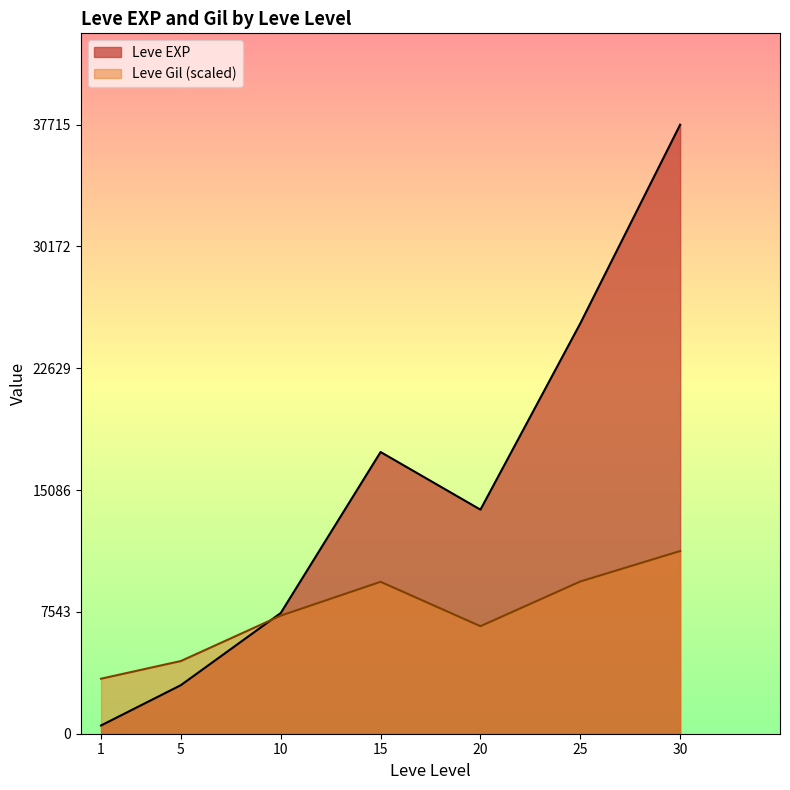

True or false: Leve Gil and Leve EXP cross at least once.

True